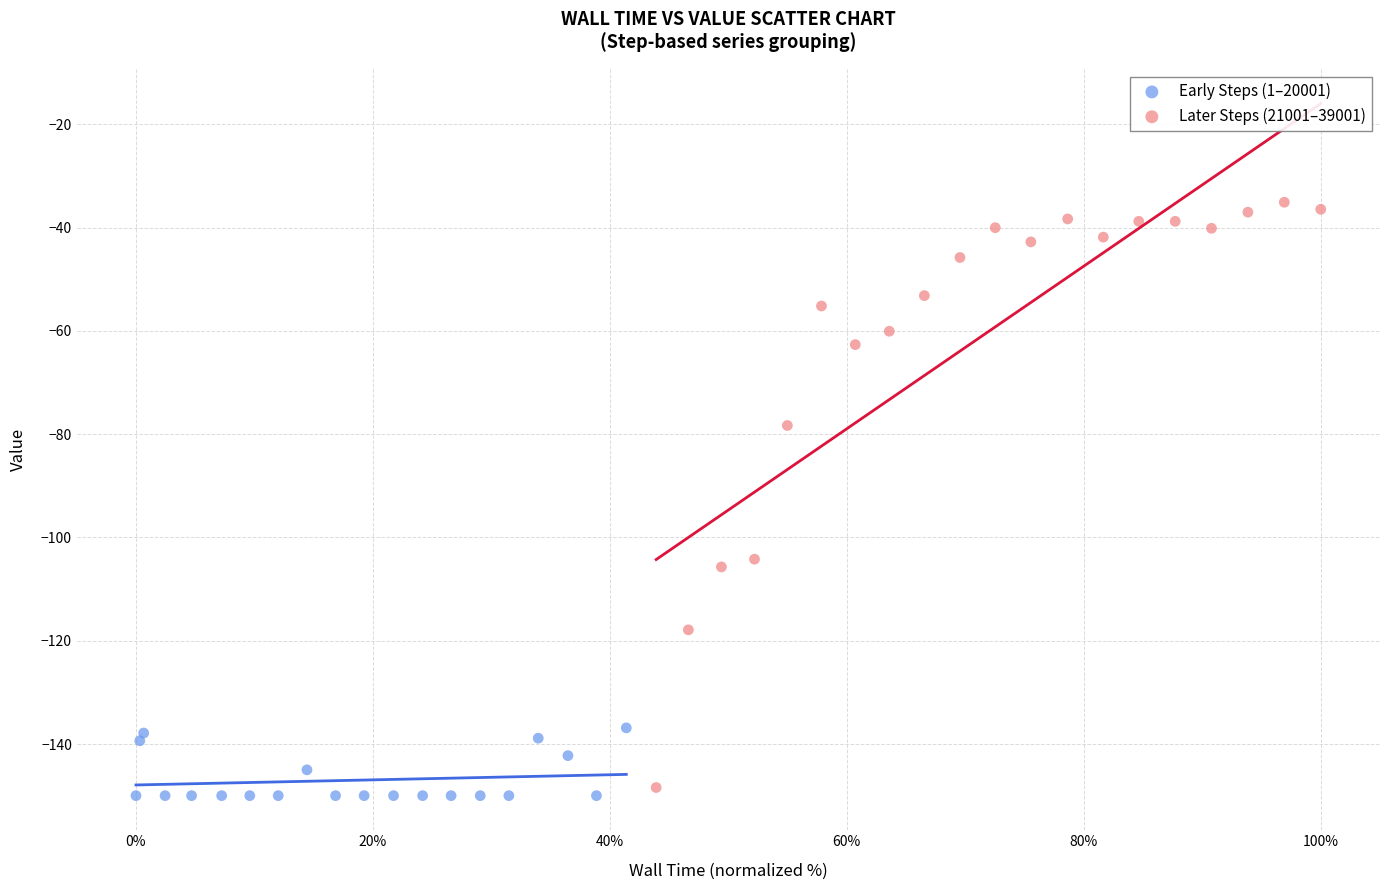

Which series contains the highest Y value?

Later Steps (21001–39001)